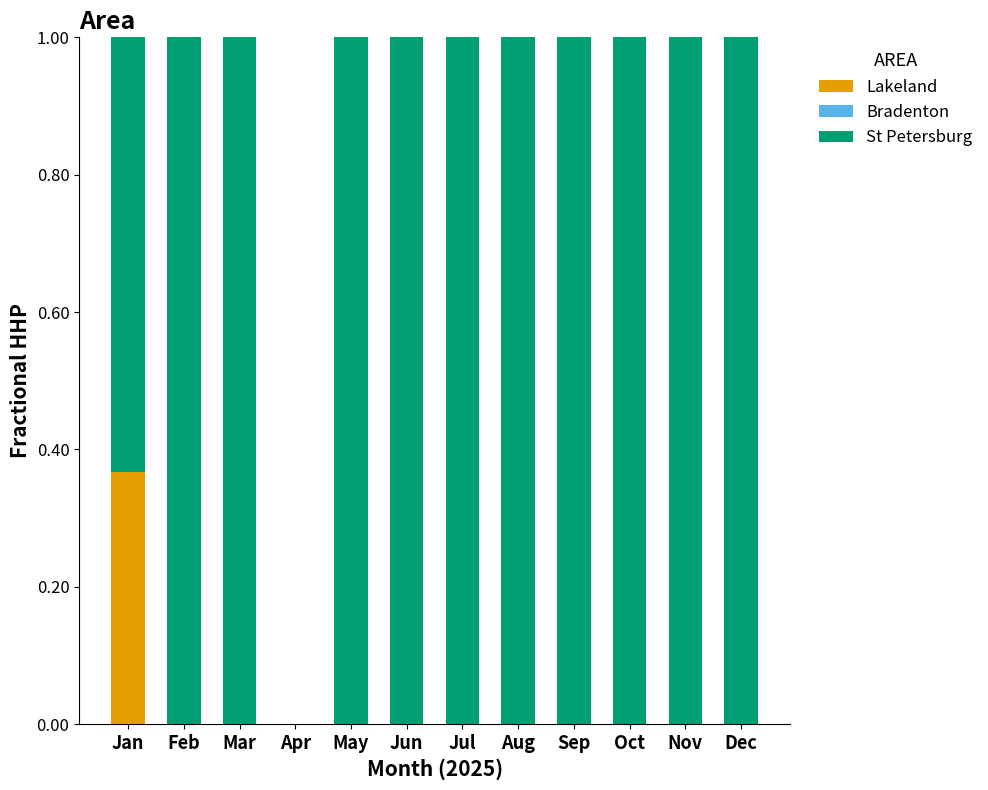

What is the total value across all series at Jul?

1.0